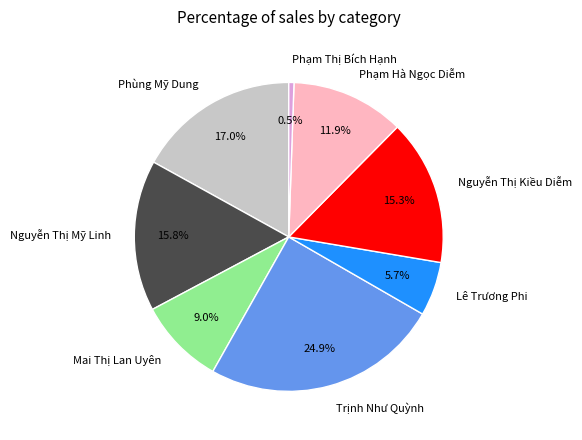

Rank the categories by value from highest to lowest.

Trịnh Như Quỳnh, Phùng Mỹ Dung, Nguyễn Thị Mỹ Linh, Nguyễn Thị Kiều Diễm, Phạm Hà Ngọc Diễm, Mai Thị Lan Uyên, Lê Trương Phi, Phạm Thị Bích Hạnh